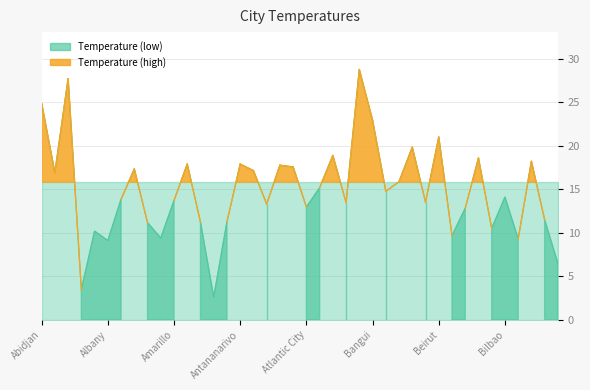

Rank the categories by value from lowest to highest.

Anchorage, Addis Ababa, Bismarck, Albany, Billings, Almaty, Belfast, Akron Canton, Bern, Allentown, Amsterdam, Ankara, Bishkek, Belgrade, Atlantic City, Asheville, Baltimore, Beijing, Amarillo, Albuquerque, Bilbao, Banjul, Auckland, Barcelona, Abilene, Ashabad, Algiers, Atlanta, Athens, Amman, Antananarivo, Birmingham, Belize City, Austin, Baton Rouge, Beirut, Bangui, Abidjan, Abu Dhabi, Bangkok